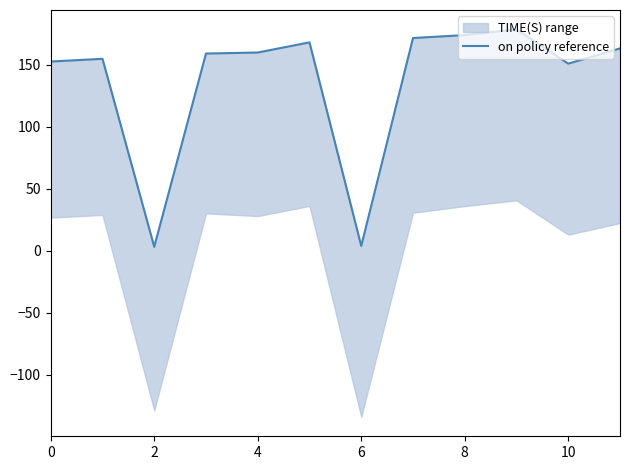

Between 8 and 6, which is larger?

8